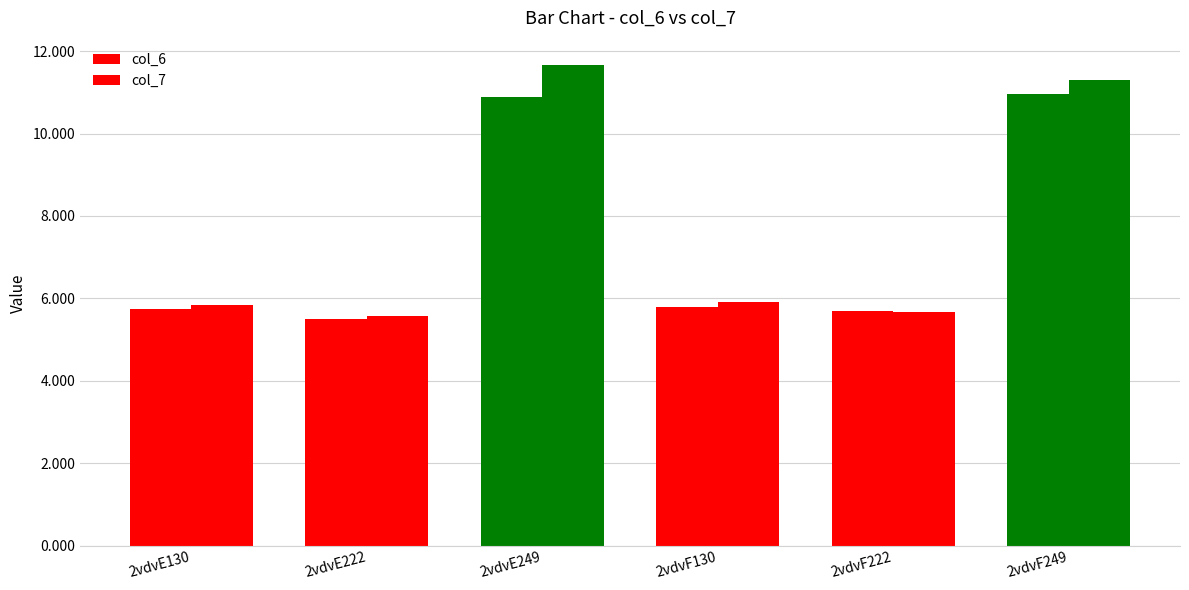

How many categories are shown in the chart?

6